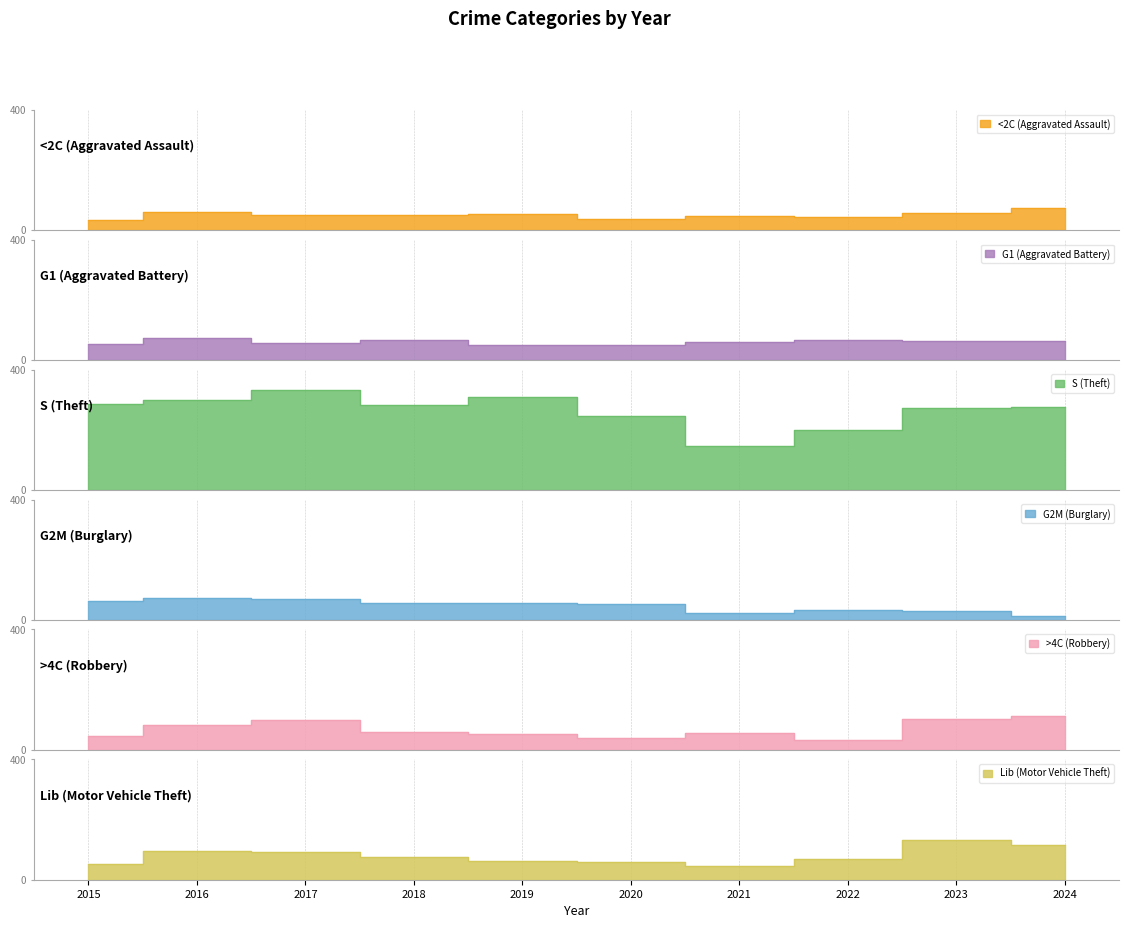

Rank the categories by G2M (Burglary) value from lowest to highest.

2024, 2021, 2023, 2022, 2020, 2019, 2018, 2015, 2017, 2016